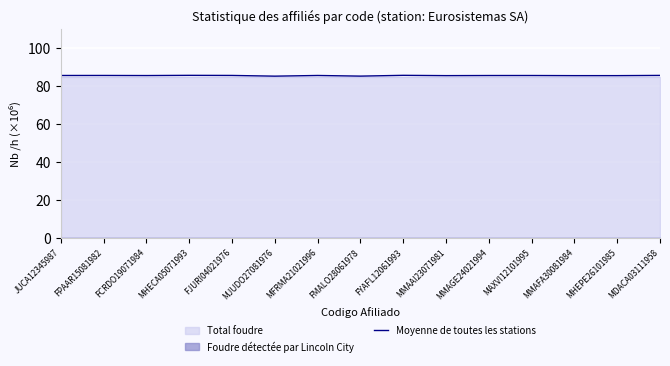

Which category has the highest value across all series?

FYAFL12061993